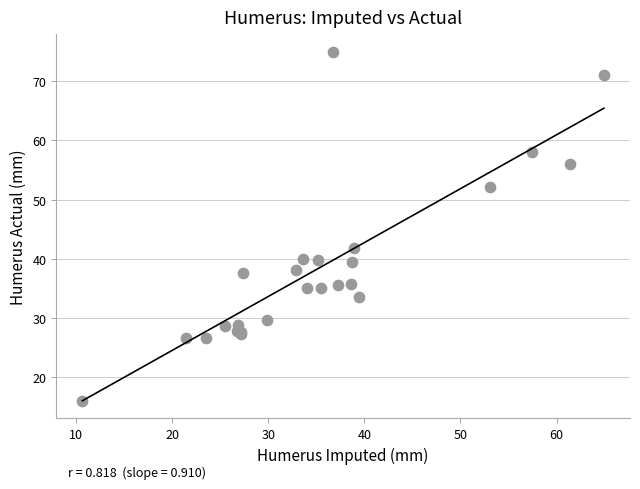

What Y value in the scatter plot is closest to 45?

41.8